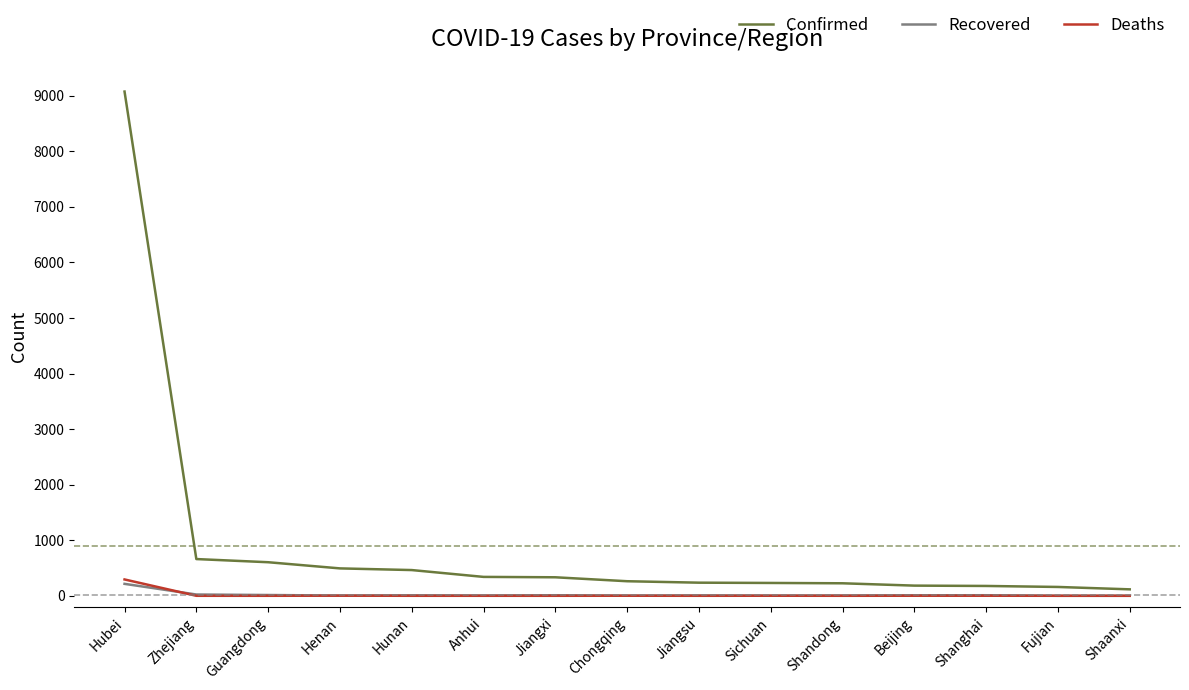

Which series has the largest range (max minus min)?

Confirmed